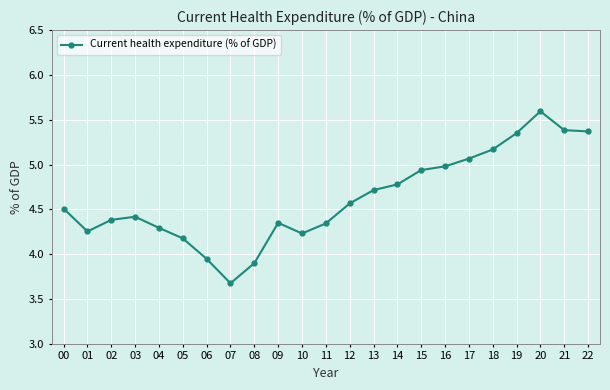

Where is the first local maximum?

03